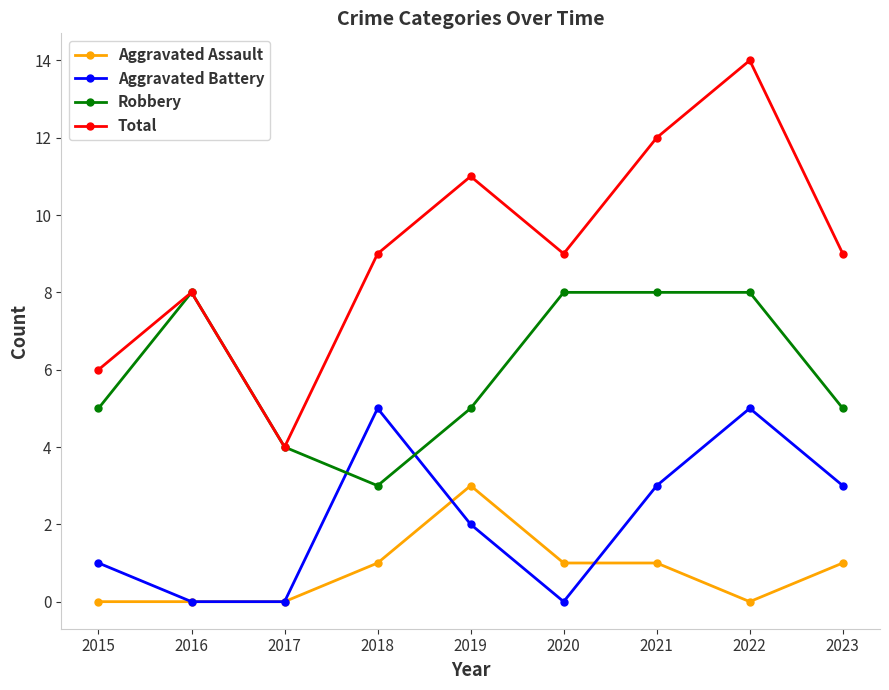

True or false: Total and Aggravated Assault intersect in this chart.

False